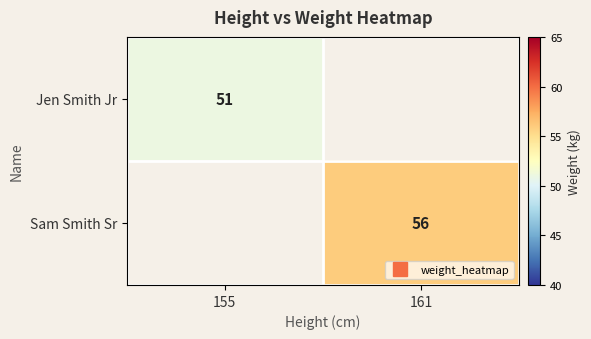

List the series in order of their overall mean, highest first.

Jen Smith Jr, Sam Smith Sr